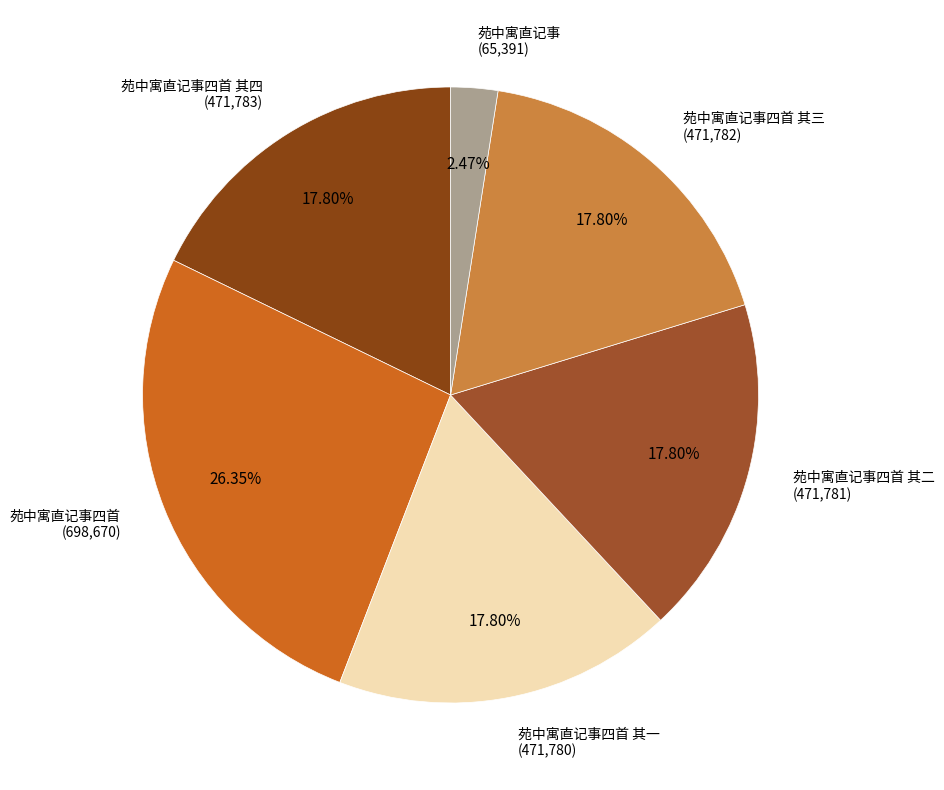

To the nearest percent, what is the difference between the largest and smallest slice percentages?

24%